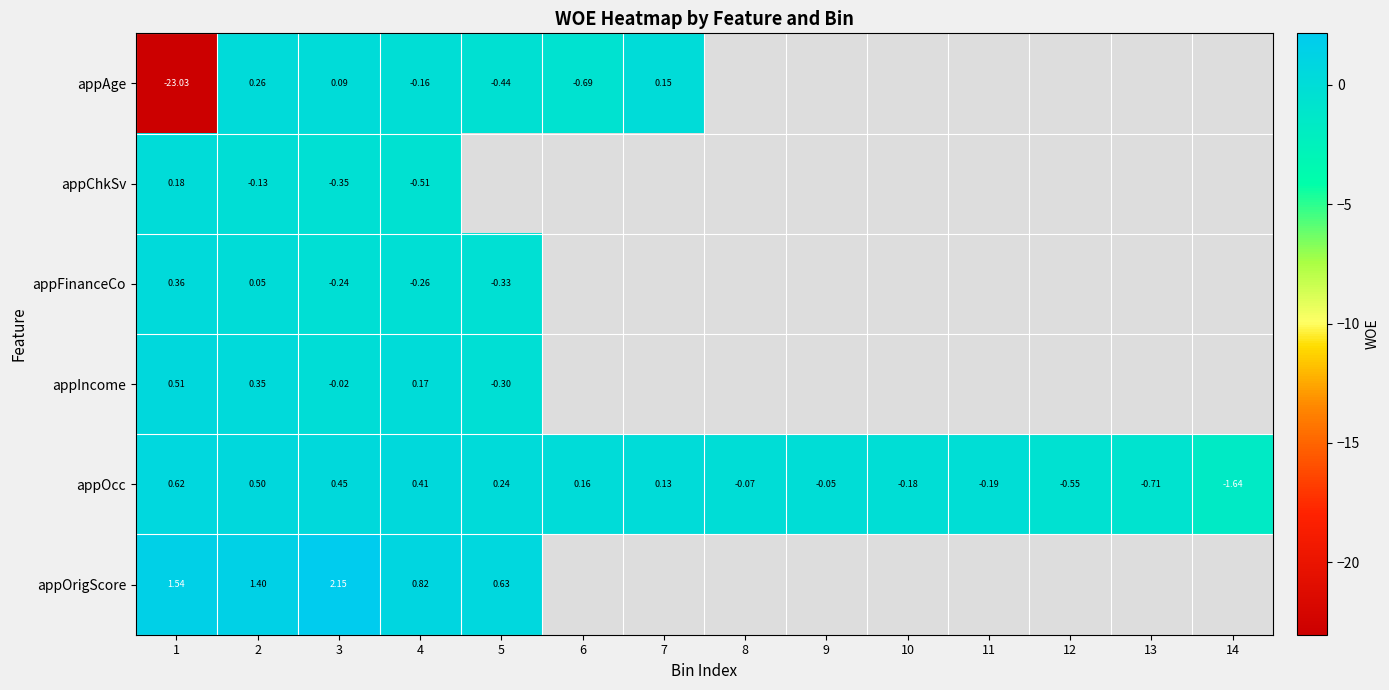

What is the maximum value shown in the chart?

2.1